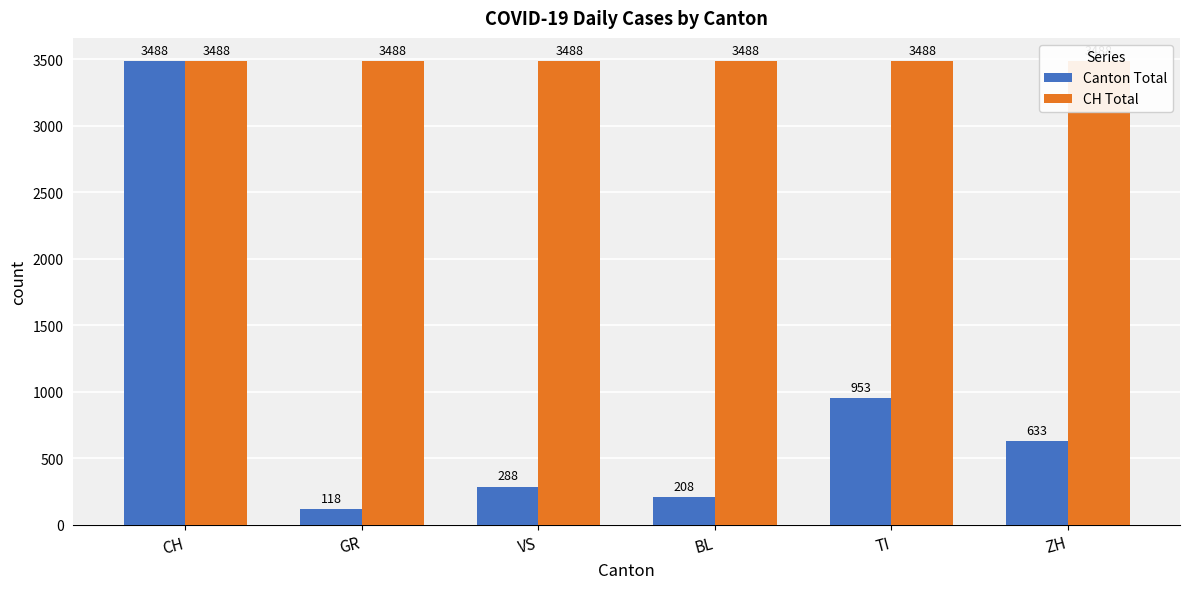

Read the Canton Total value at GR, to the nearest 50.

100